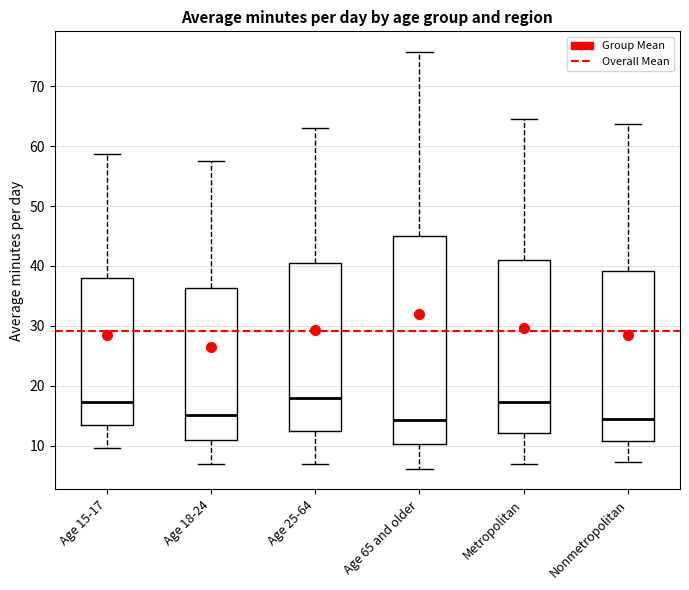

Reading left to right, read every box against the y-axis: the position of its median line, the range the box covers, and the ends of its whiskers. The values are not printed on the chart, so give them approximately, as read against the axis.

Age 15-17: median 17, box 13 to 38, whiskers 10 to 59
Age 18-24: median 15, box 11 to 36, whiskers 7 to 57
Age 25-64: median 18, box 12 to 40, whiskers 7 to 63
Age 65 and older: median 14, box 10 to 45, whiskers 6 to 76
Metropolitan: median 17, box 12 to 41, whiskers 7 to 65
Nonmetropolitan: median 14, box 11 to 39, whiskers 7 to 64